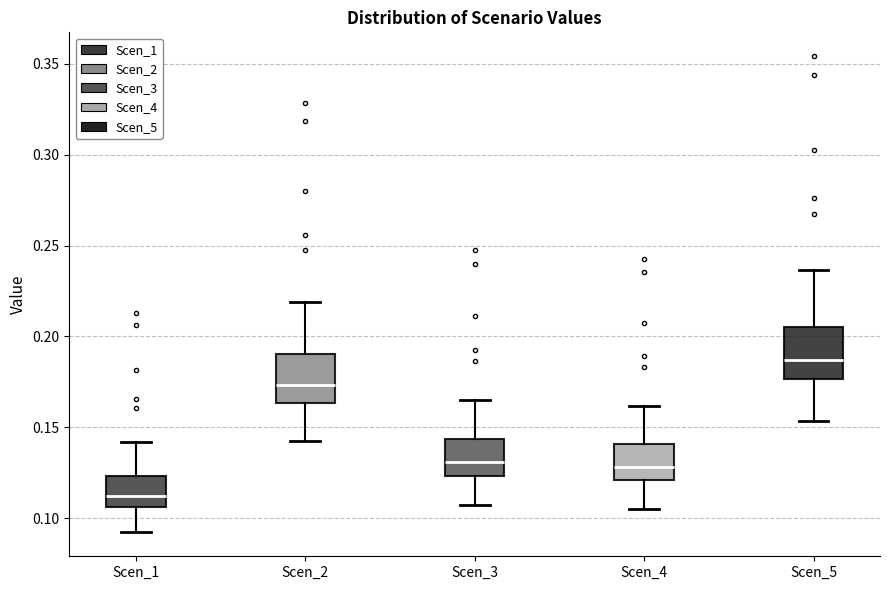

Reading left to right, transcribe this box plot: for each box, give where its median line is, the range the box spans, and where its two whiskers end, as read against the y-axis. The values are not printed on the chart, so give them approximately, as read against the axis.

Scen_1: median 0.110, box 0.105 to 0.125, whiskers 0.090 to 0.140
Scen_2: median 0.175, box 0.165 to 0.190, whiskers 0.140 to 0.220
Scen_3: median 0.130, box 0.125 to 0.145, whiskers 0.105 to 0.165
Scen_4: median 0.130, box 0.120 to 0.140, whiskers 0.105 to 0.160
Scen_5: median 0.185, box 0.175 to 0.205, whiskers 0.155 to 0.235